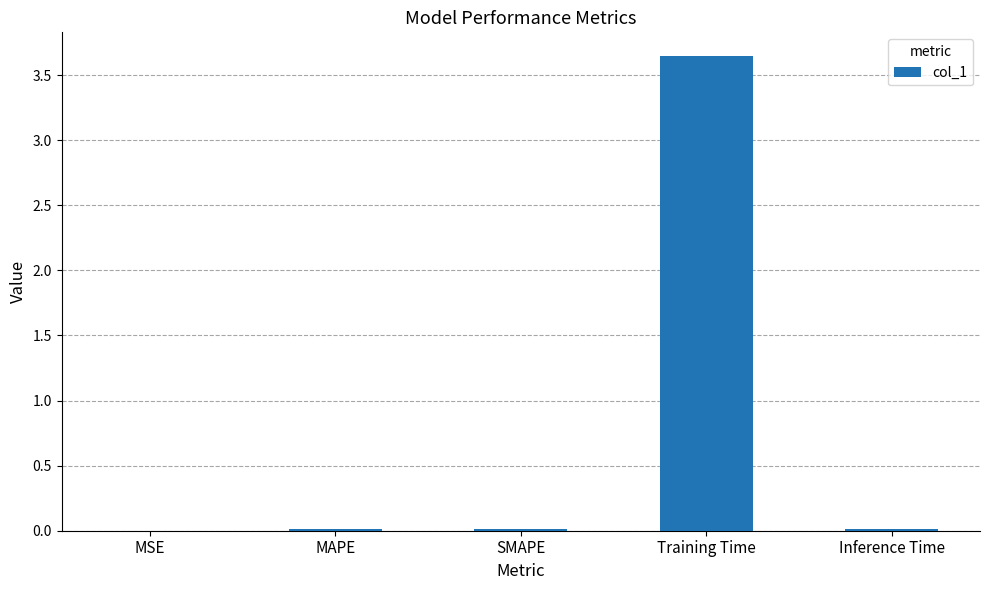

What is the sum of all values?

3.7